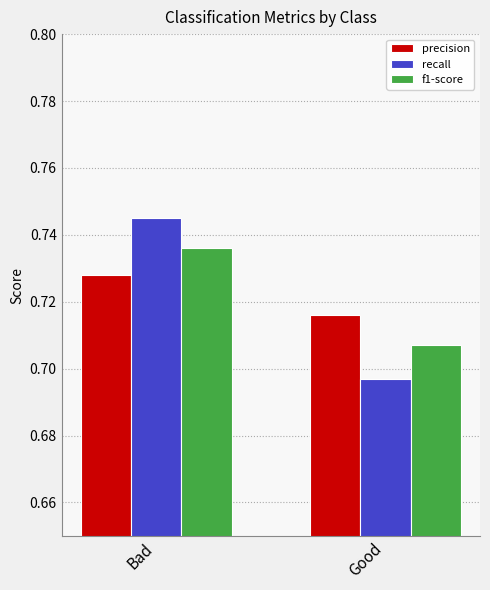

List the labels in order of recall value, largest first.

Bad, Good